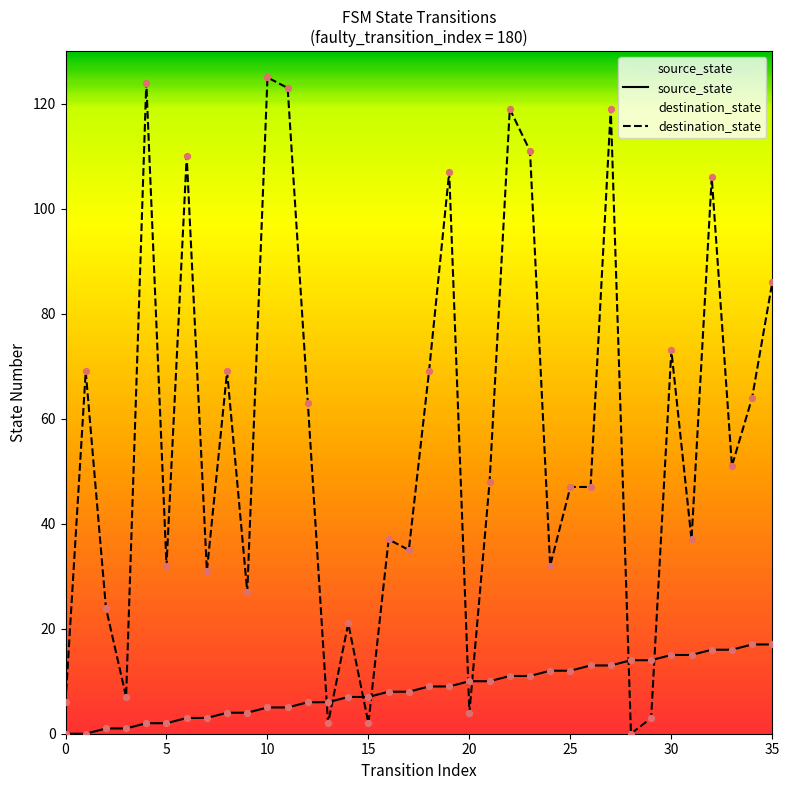

Which series has the largest total across all categories?

destination_state